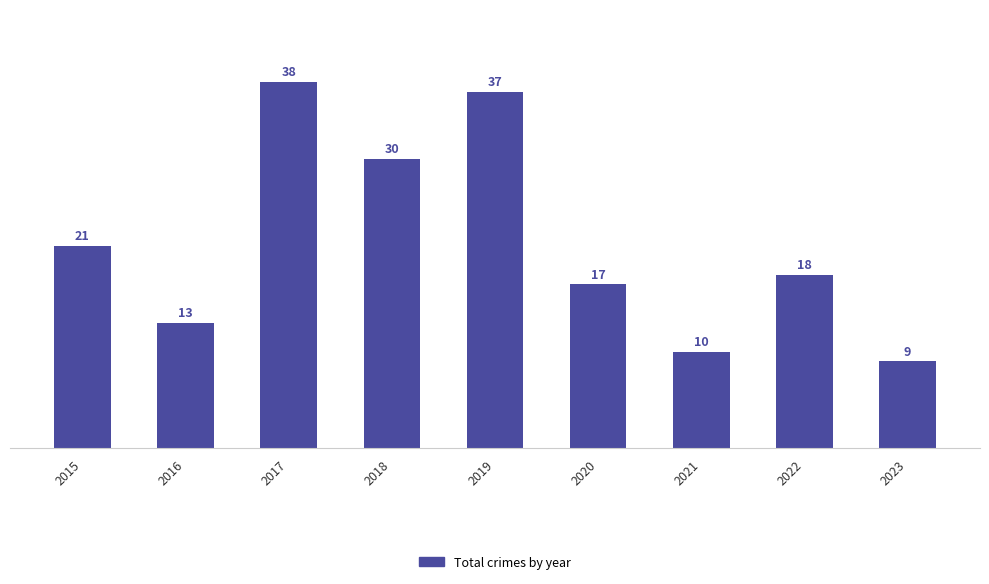

The chart shows a value of 30 at 2018. True or false?

True